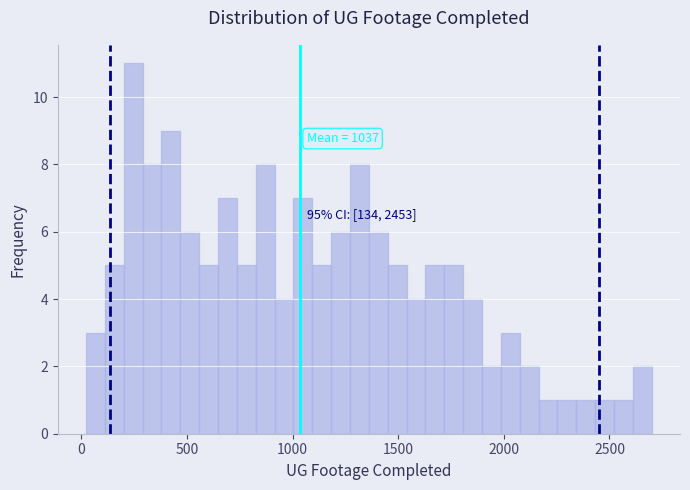

Around what value on the x-axis is the tallest bar? Give the approximate position of its centre, as read against the axis.

250